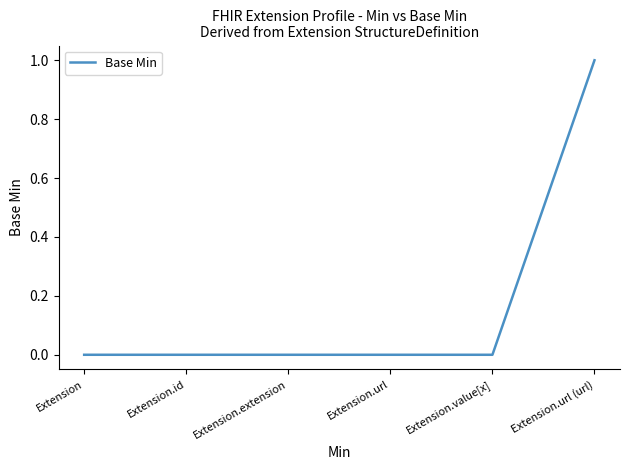

How many lines are shown in the chart?

1